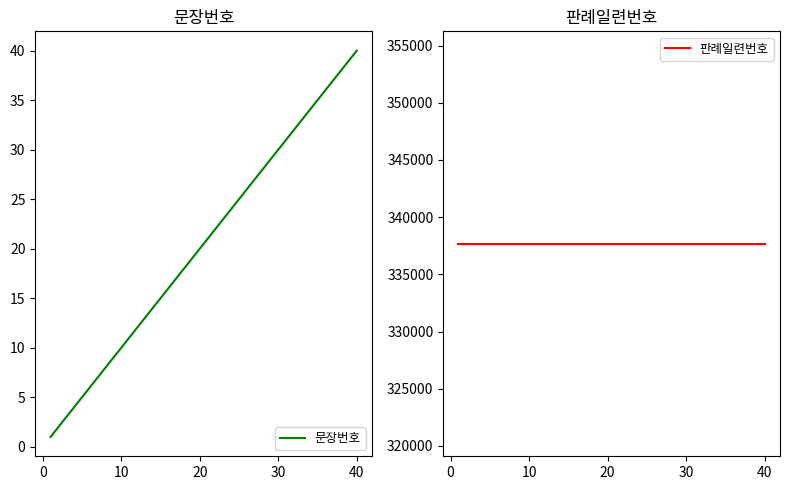

What is the smallest value displayed?

1